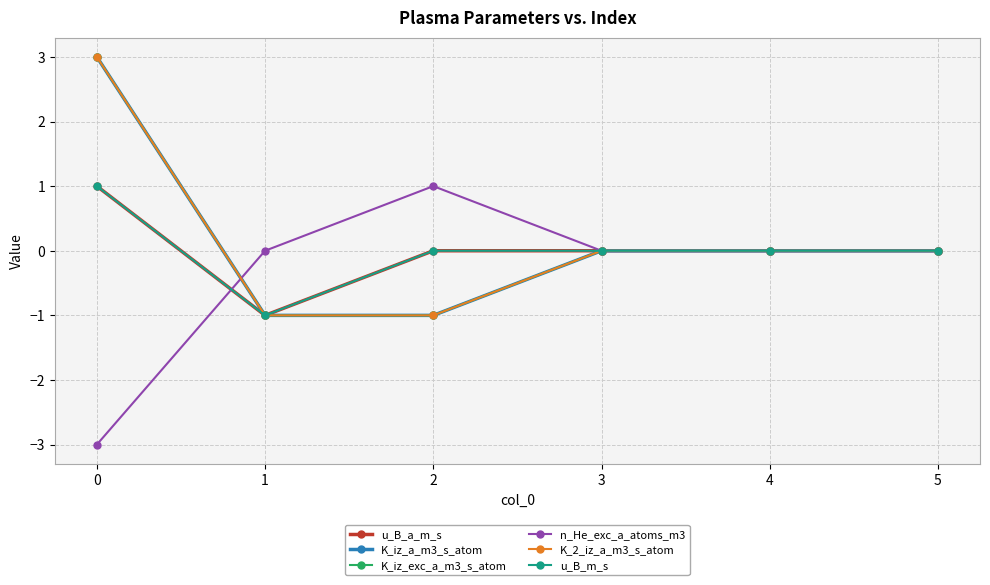

At how many categories does at least one series exceed 2?

1